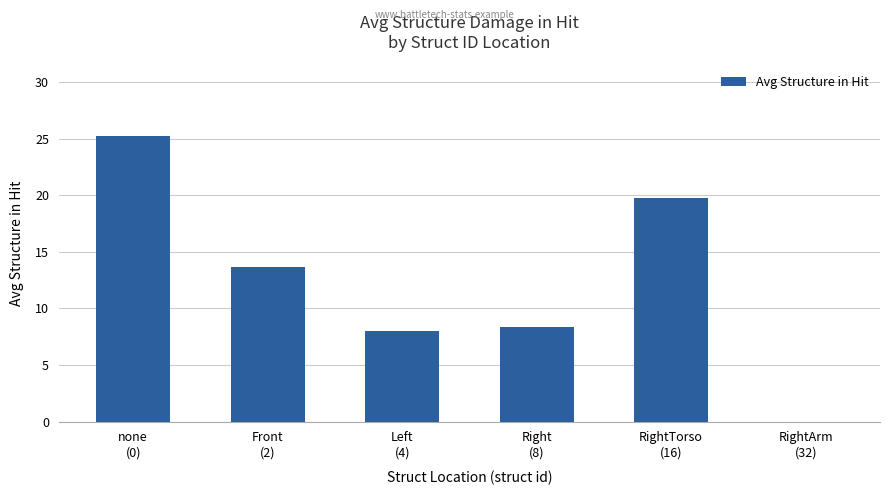

The chart shows a value of 19.8 at RightTorso
(16). True or false?

True